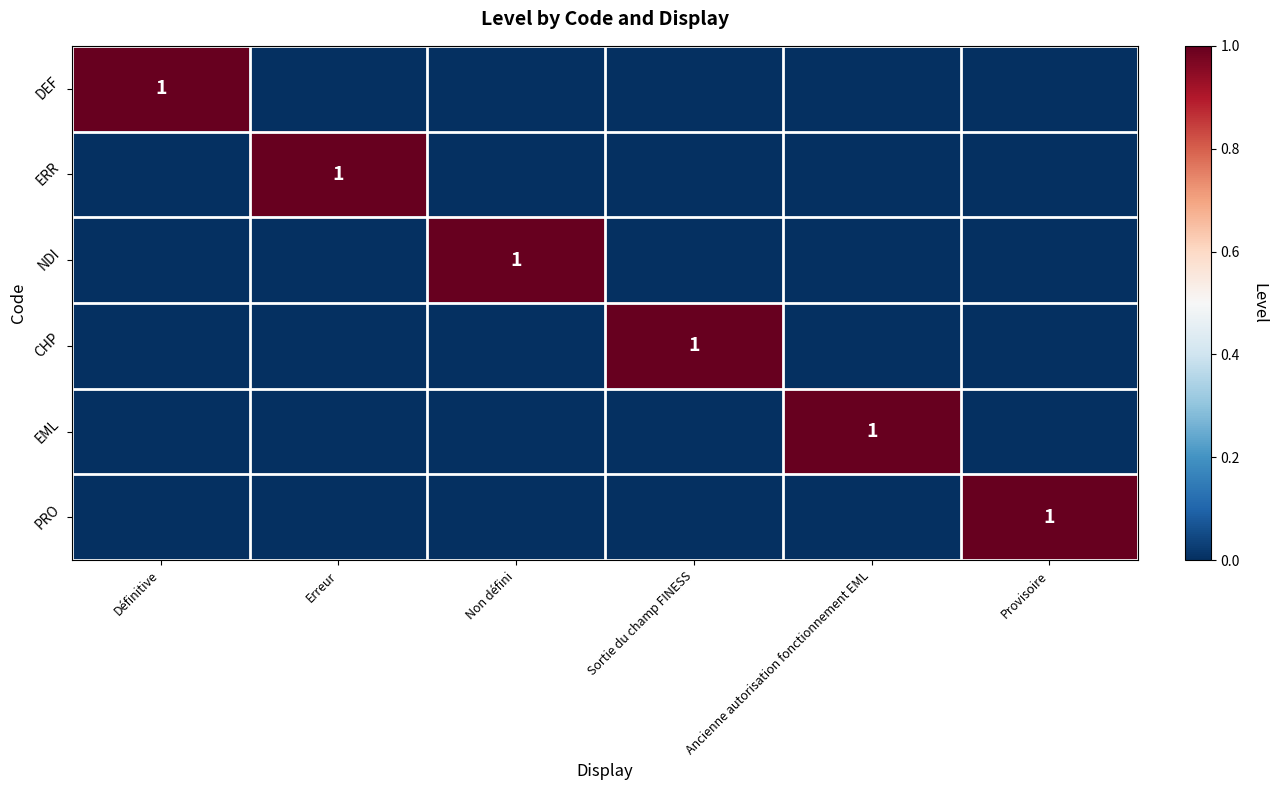

Is it true that PRO equals 1 at Provisoire?

True